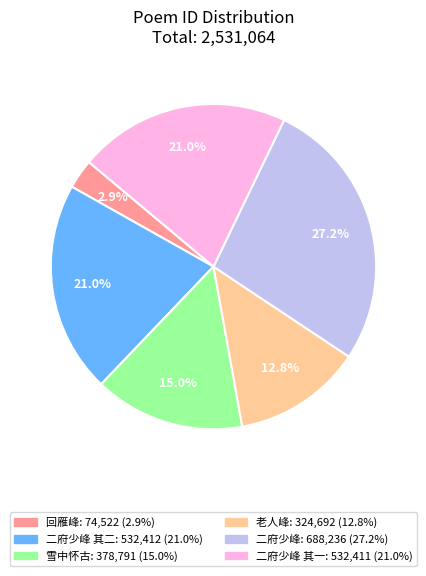

Does any single category account for the majority?

No